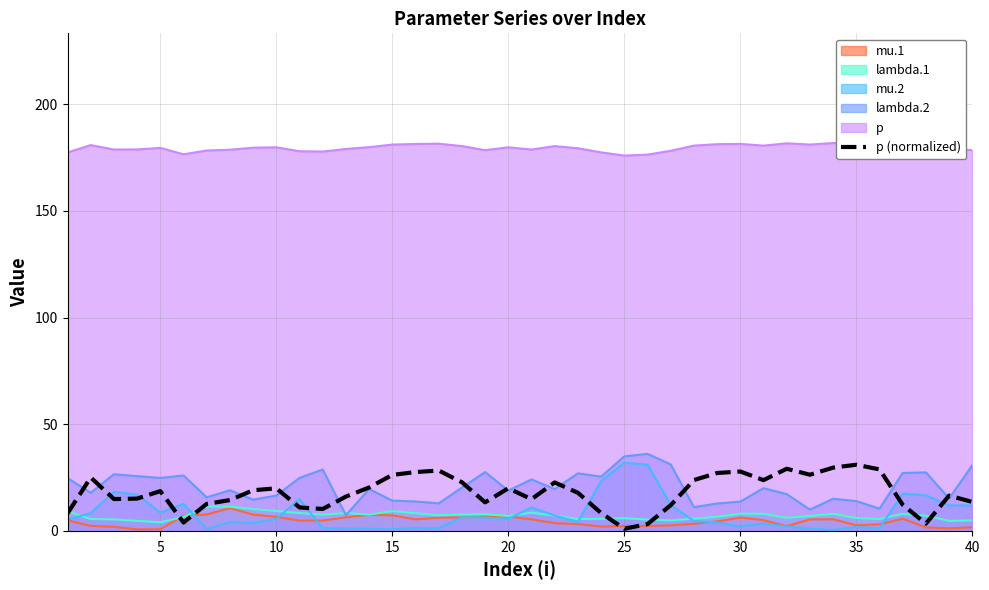

Is it true that mu.1 equals 2.2 at 25?

True